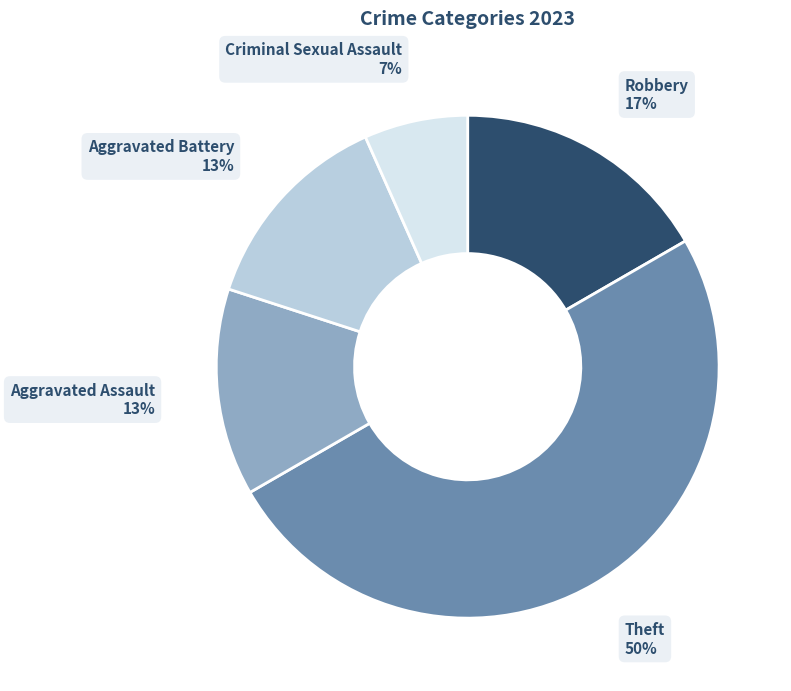

To the nearest percent, what percentage of the pie is Aggravated Assault?

13%